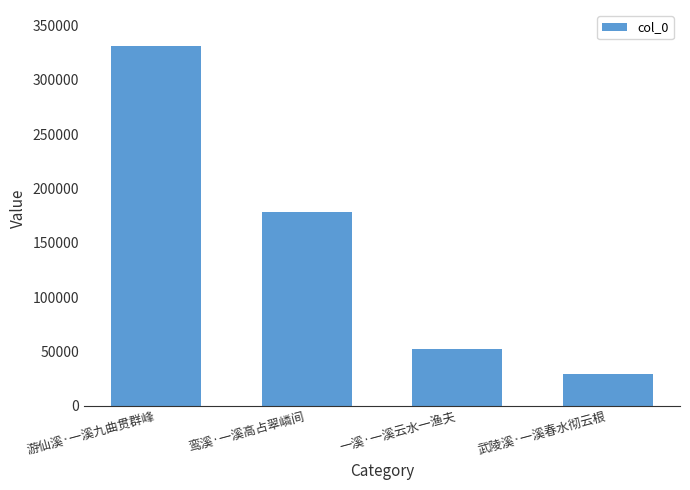

List the labels in order of value, largest first.

游仙溪·一溪九曲贯群峰, 鸾溪·一溪高占翠嶙间, 一溪·一溪云水一渔夫, 武陵溪·一溪春水彻云根